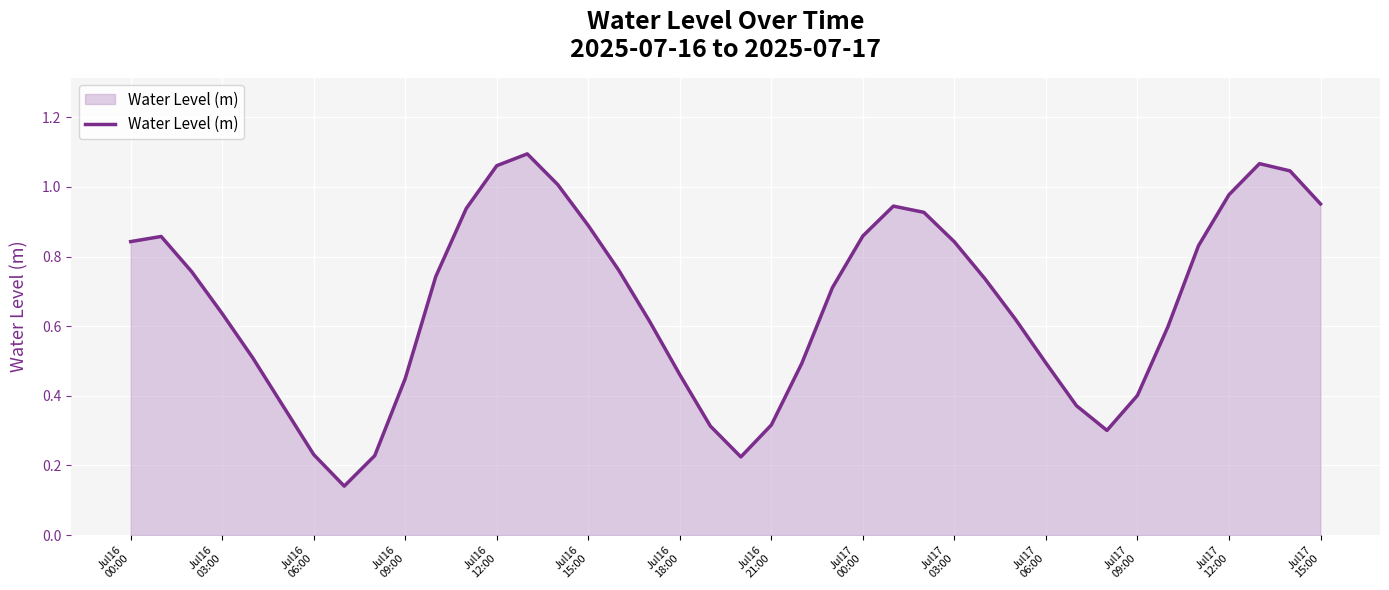

How many lines are shown in the chart?

1